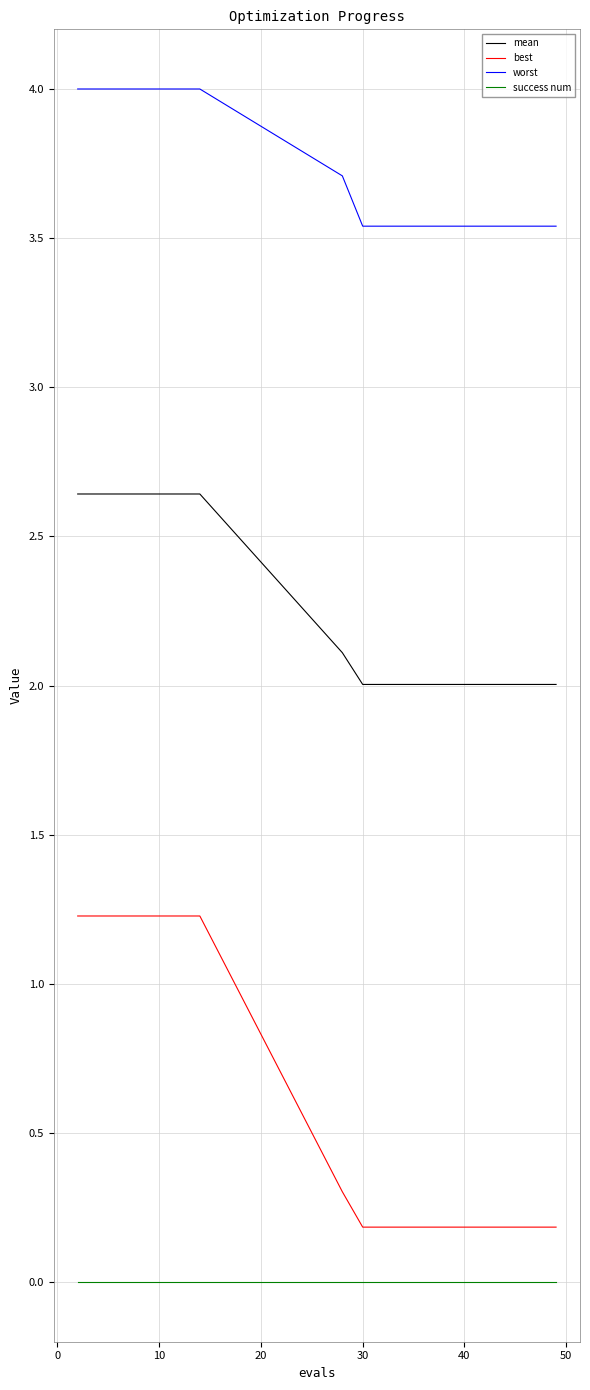

How many lines are shown in the chart?

4